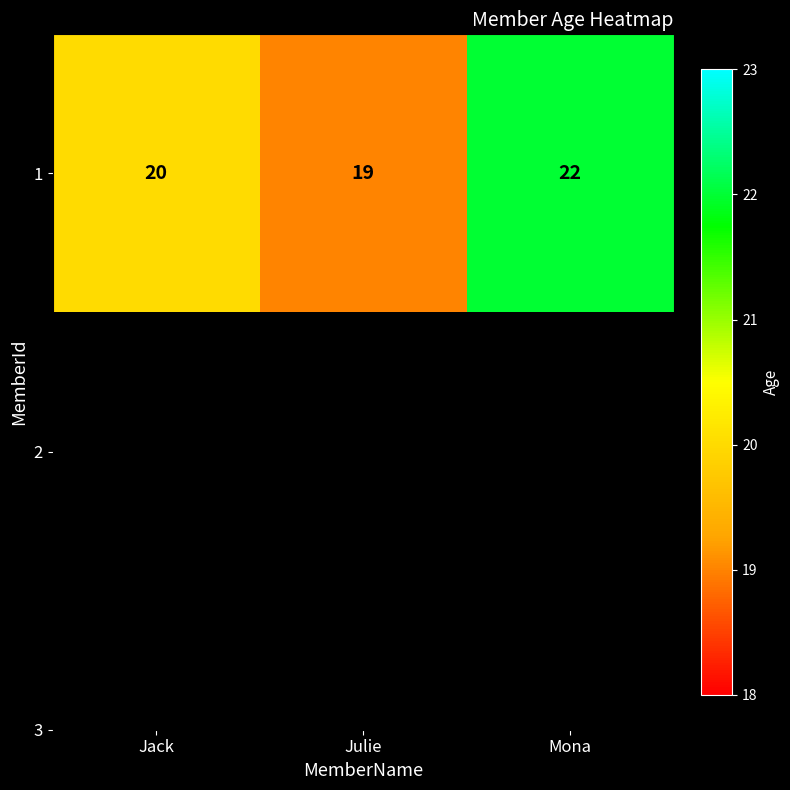

Rank the categories by value from lowest to highest.

Julie, Jack, Mona